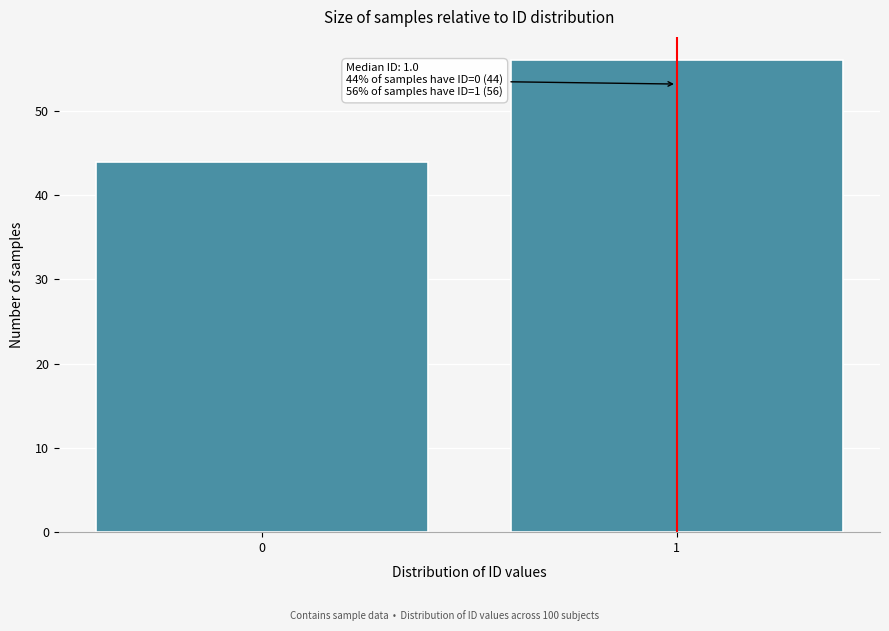

Reading left to right, extract all data points from this chart.

0=44	1=56